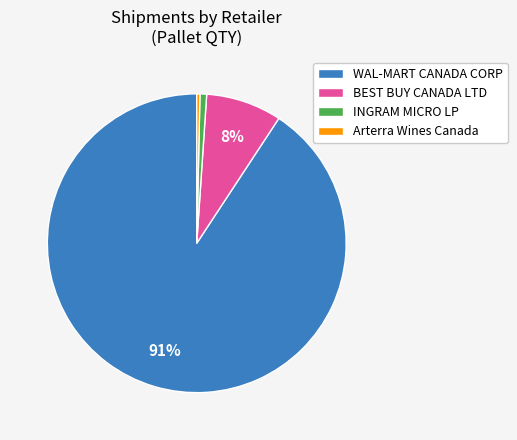

The BEST BUY CANADA LTD slice represents 8% of the pie. True or false?

True